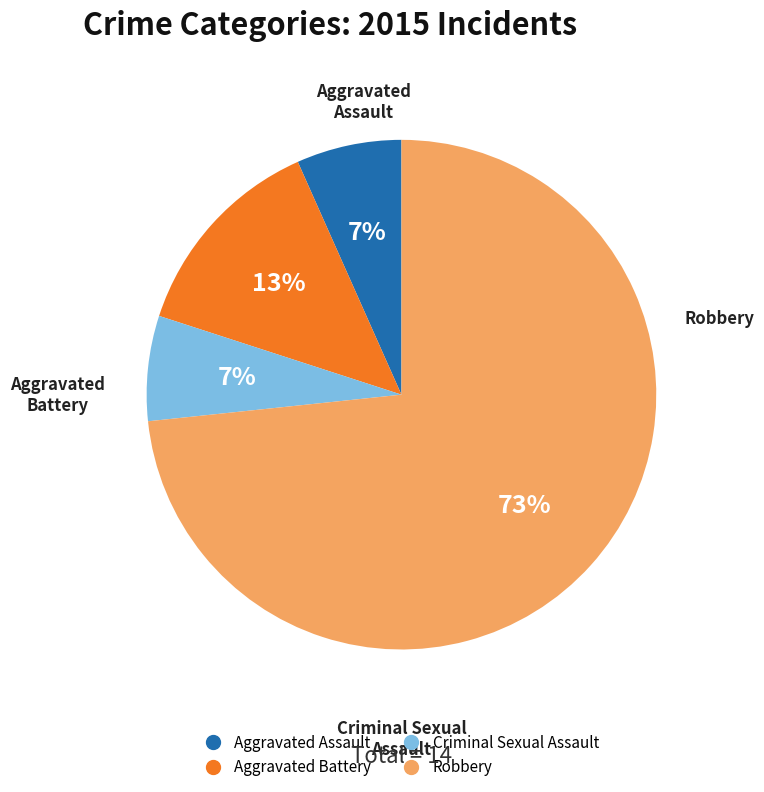

Which has a higher value, Robbery or Aggravated Assault?

Robbery